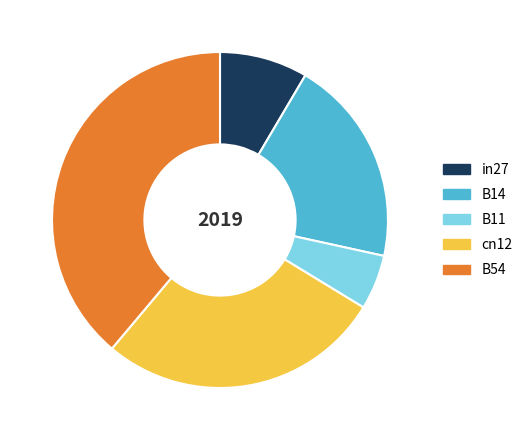

What is the largest slice in the pie chart?

B54